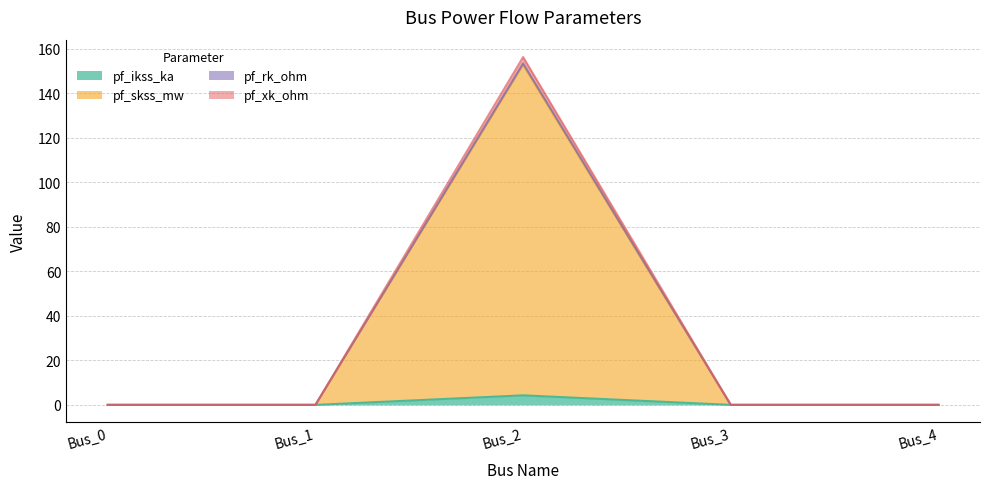

Which series has the largest range (max minus min)?

pf_xk_ohm